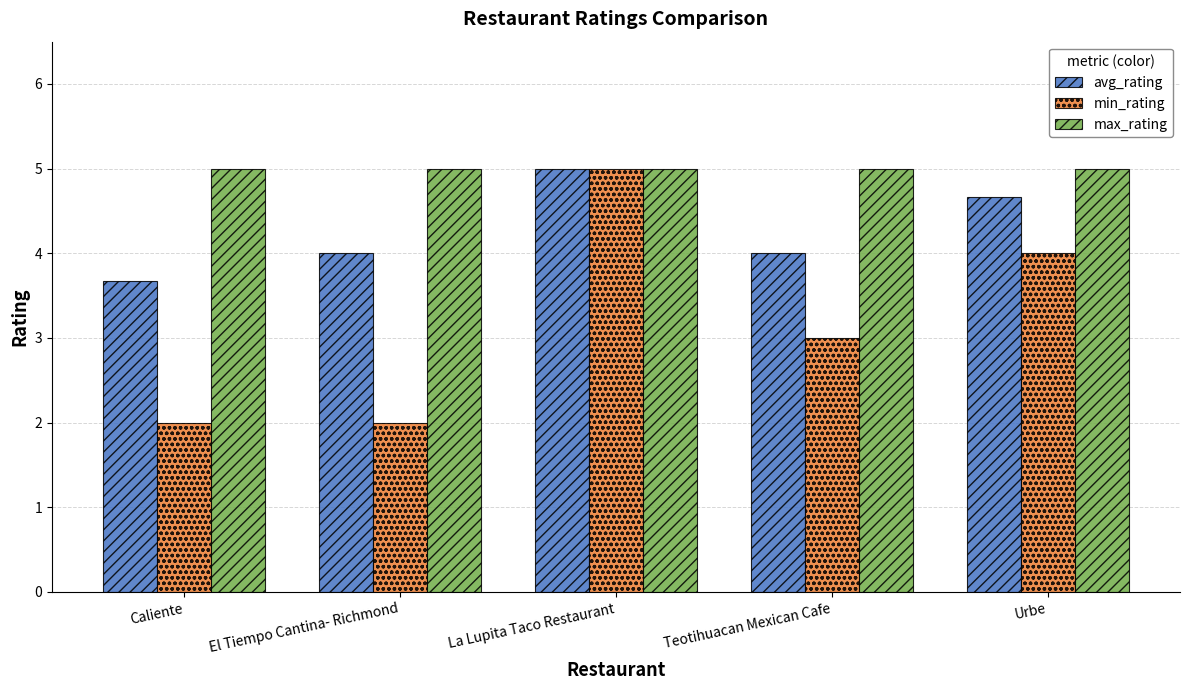

What is the approximate value of min_rating at Teotihuacan Mexican Cafe?

3.0